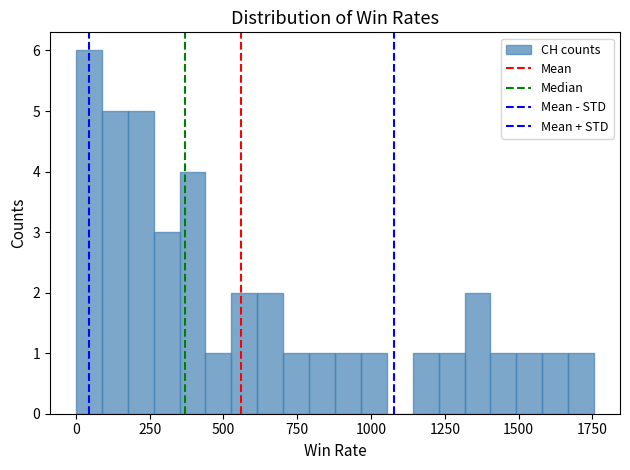

Read against the x-axis, roughly where is the centre of the tallest bar?

50